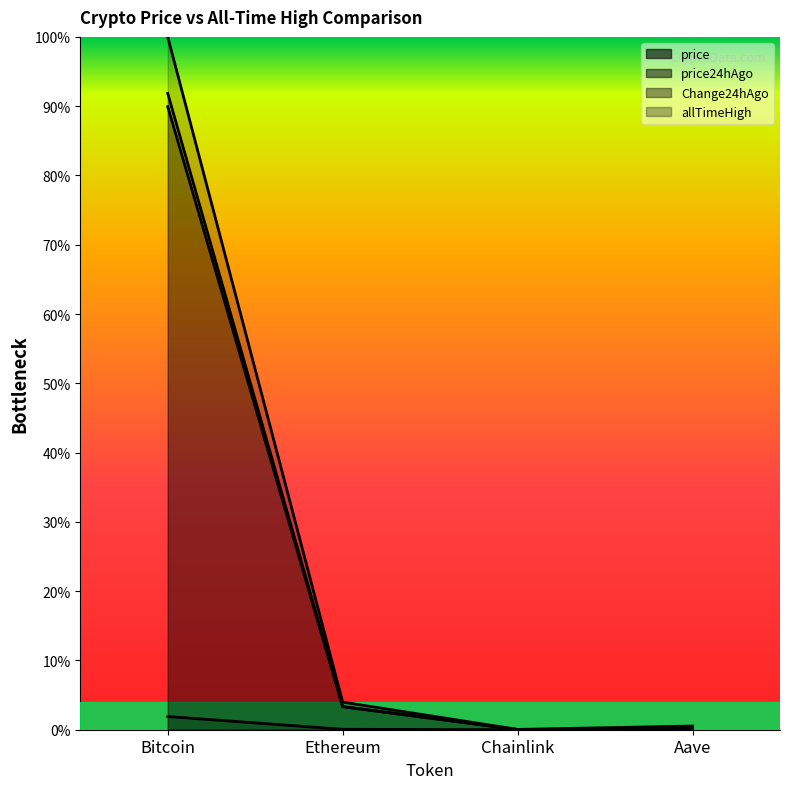

How many lines are shown in the chart?

4